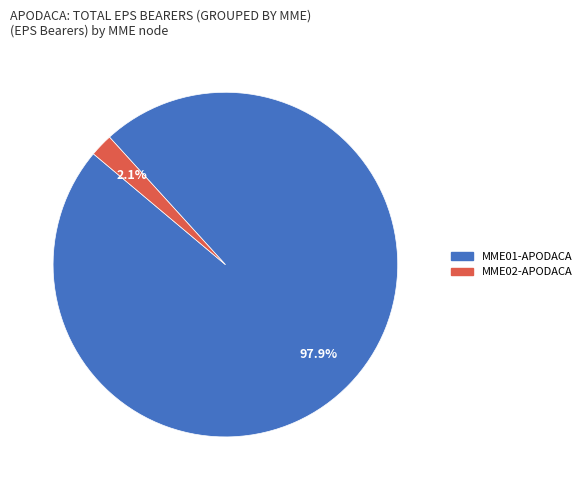

Is there a majority slice in this chart?

Yes